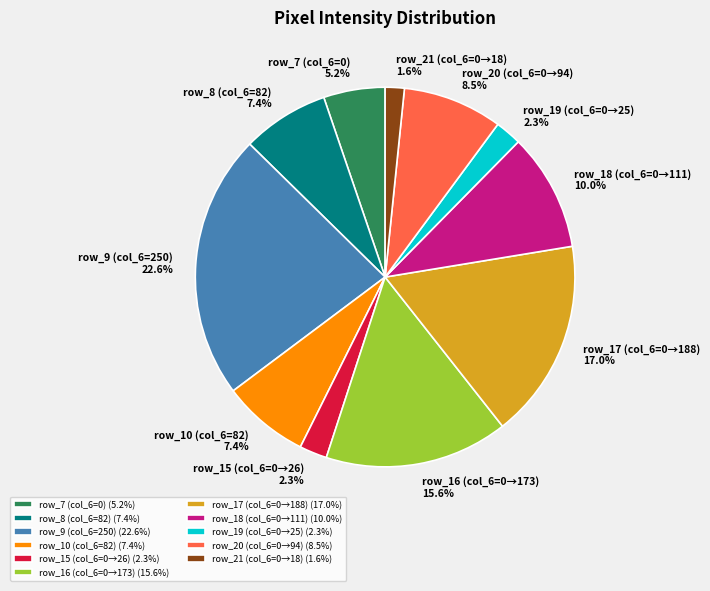

Approximately how many times larger is the value at row_7 (col_6=0) compared to row_16 (col_6=0→173)?

0.3